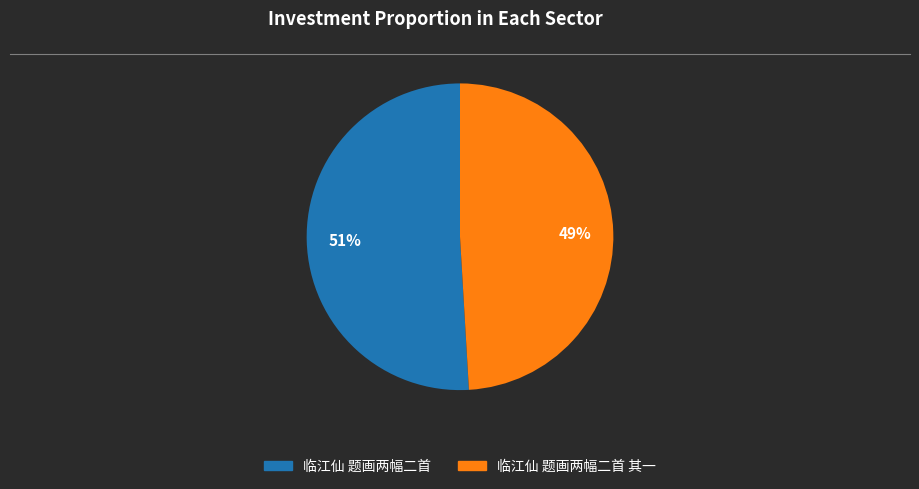

Is there a majority slice in this chart?

Yes